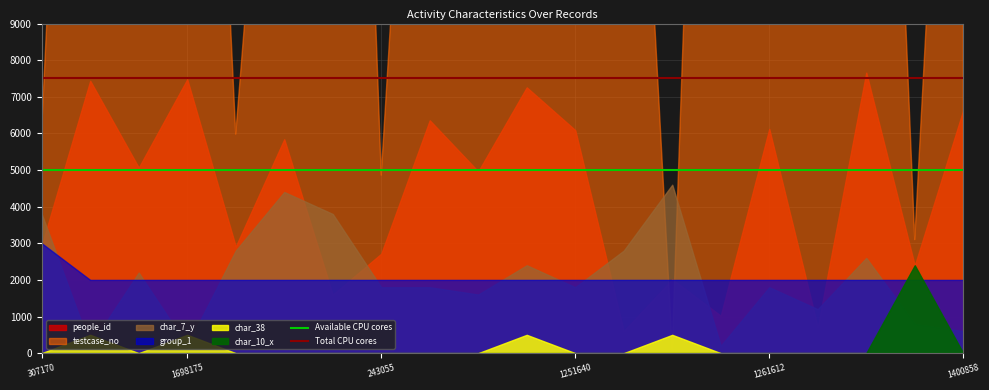

How many lines are shown in the chart?

2